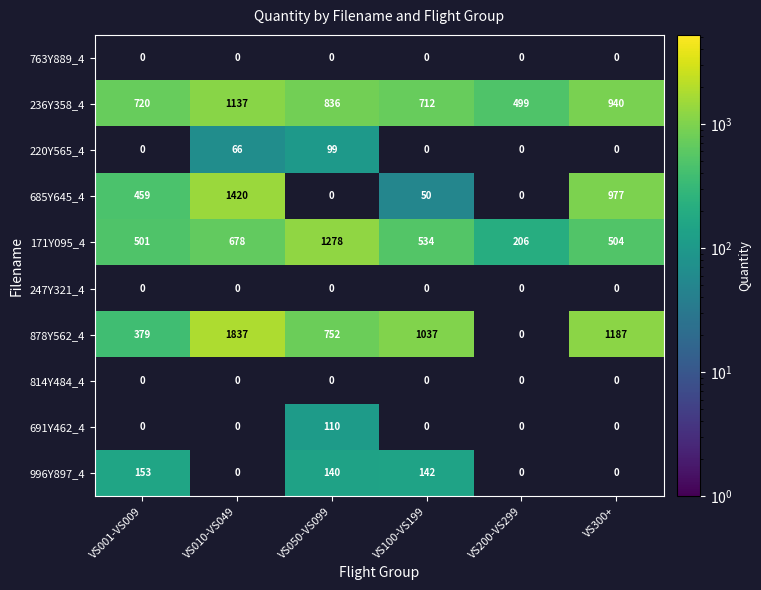

Which series has the widest spread of values?

878Y562_4